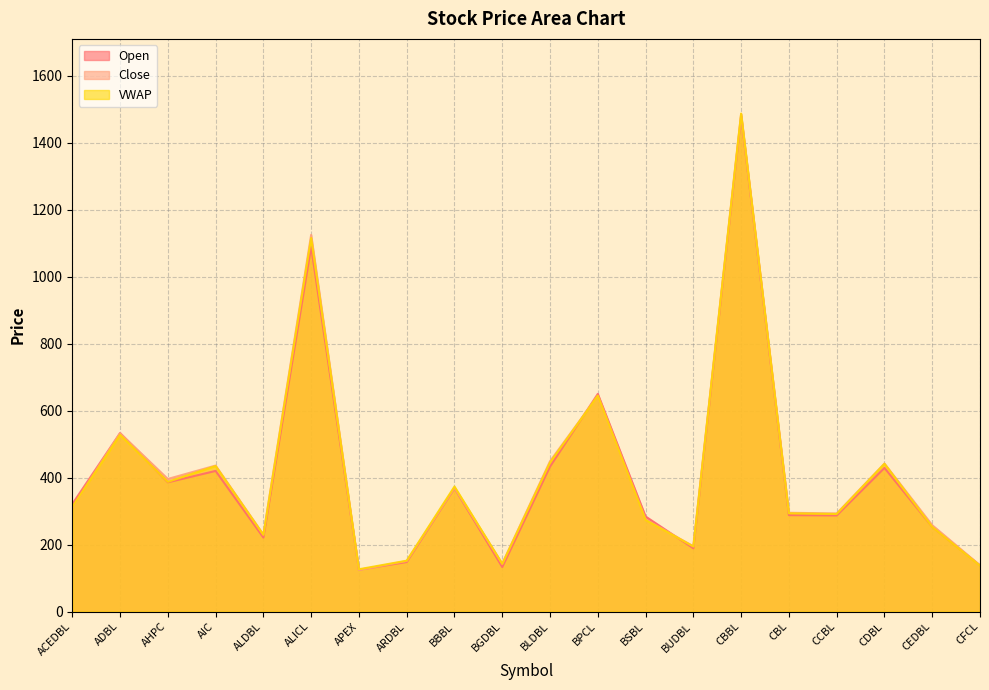

True or false: Close has more than 2 points higher than both neighbors.

True